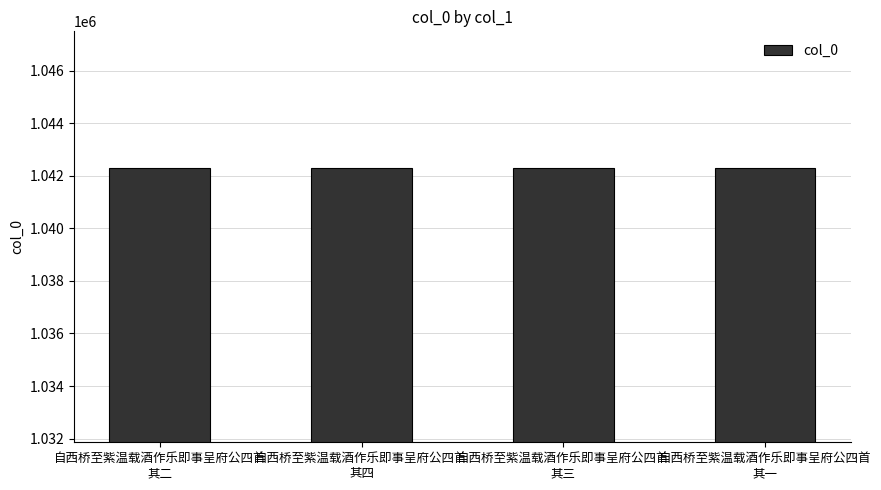

How many series are shown in this chart?

1